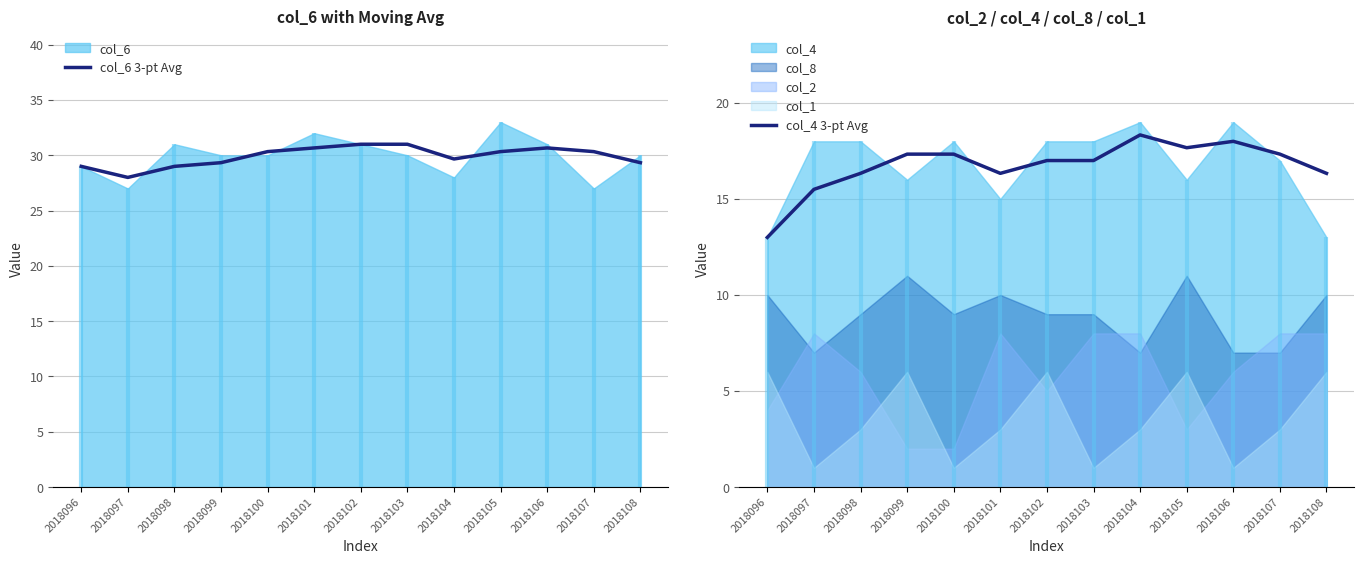

Where is col_6 3-pt Avg nearest to the value 29?

2018096